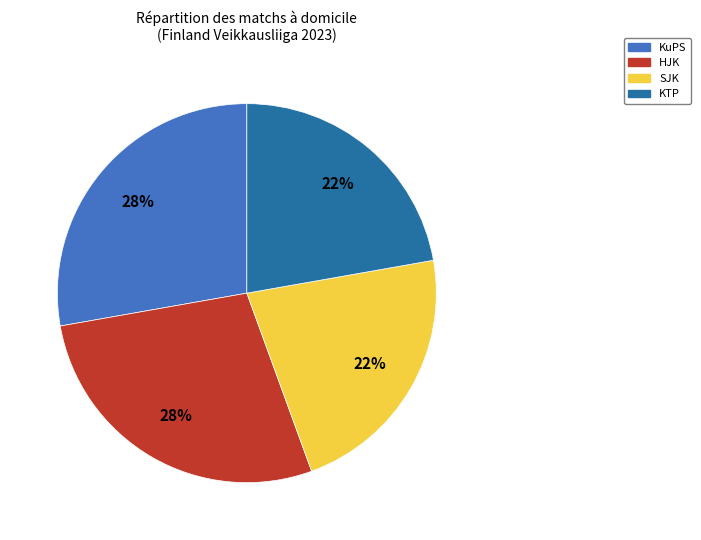

To the nearest percent, what is the average slice percentage?

25%